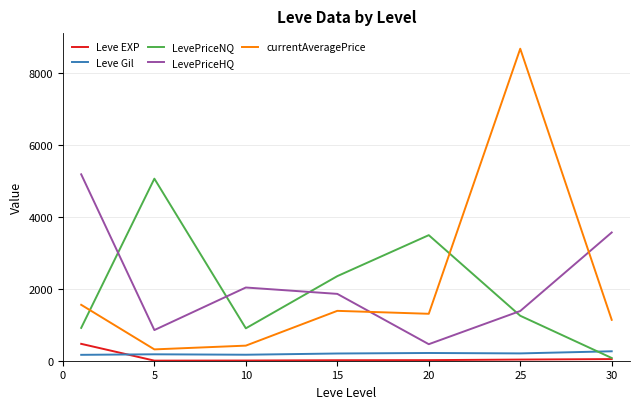

What is the maximum value shown in the chart?

8661.8